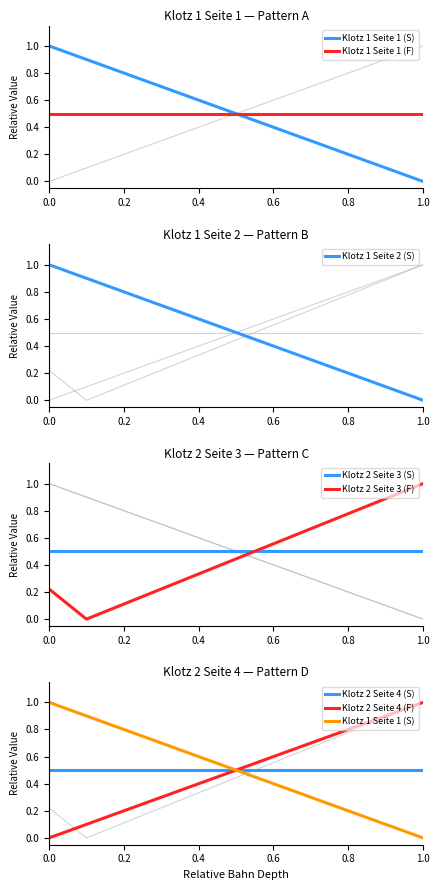

What is the average value of the Klotz 1 Seite 2 (S) series?

0.5